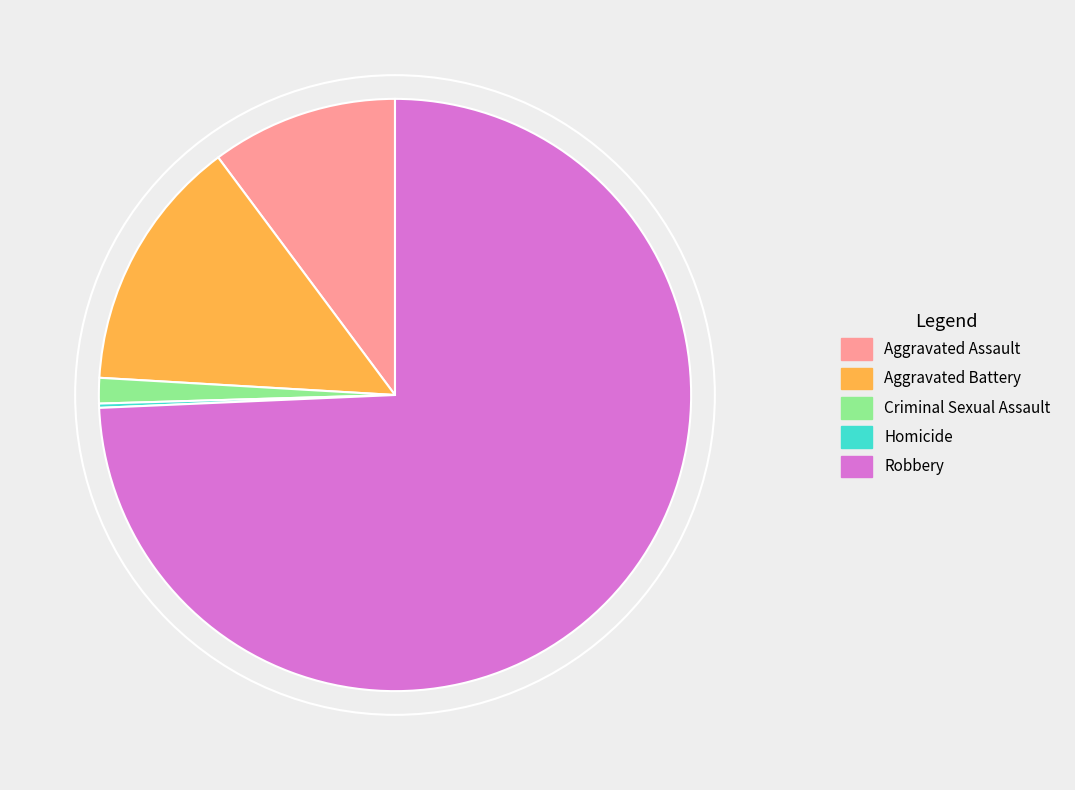

True or false: Criminal Sexual Assault accounts for 1% of the total.

True